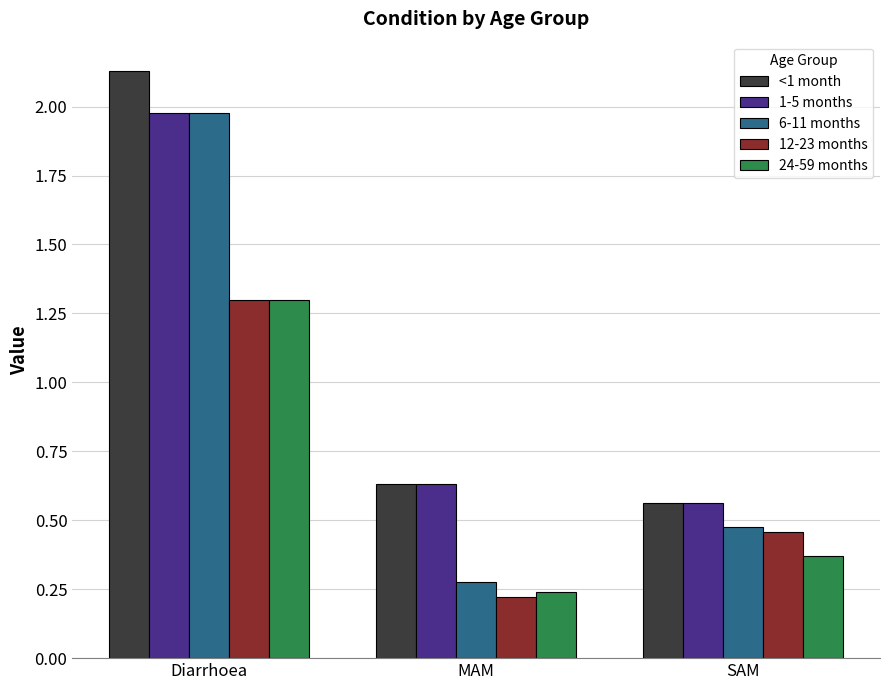

What are all the series names shown in the legend?

<1 month, 1-5 months, 6-11 months, 12-23 months, 24-59 months